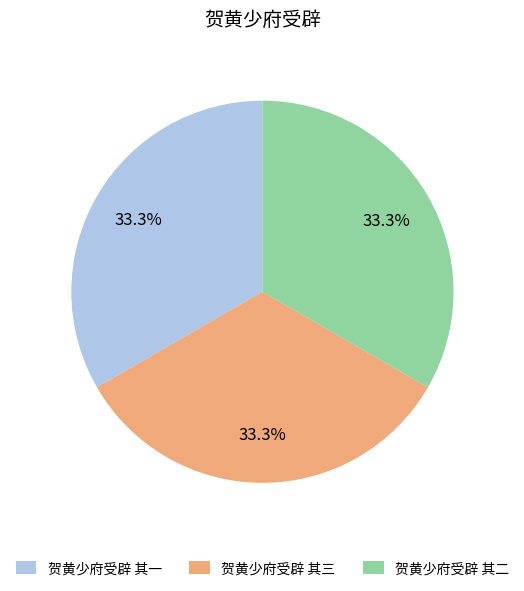

Is there any slice that represents more than half of the pie?

No